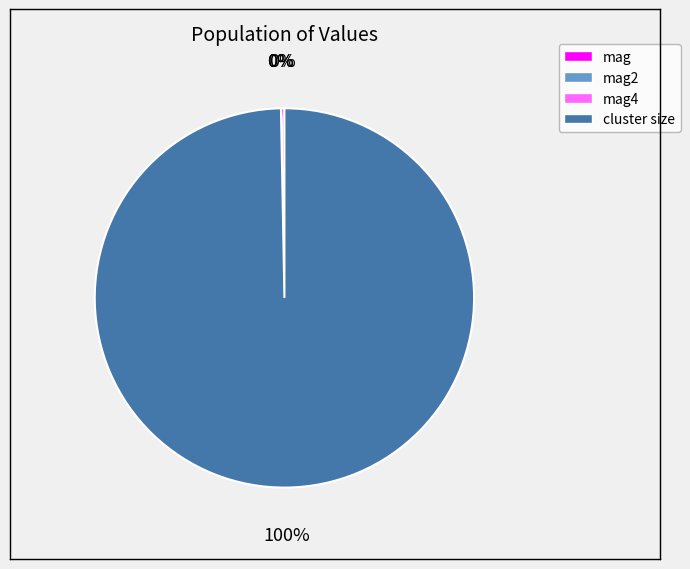

Is there any slice that represents more than half of the pie?

Yes